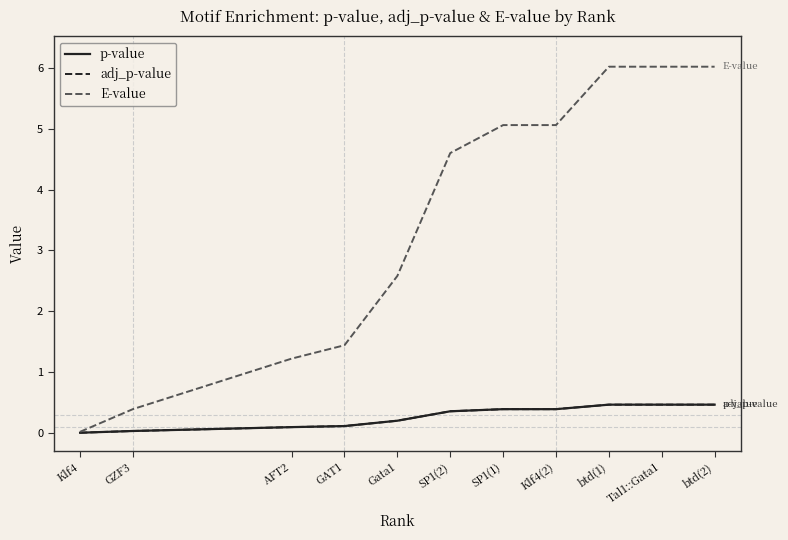

Does the chart display data point markers on the line(s)?

No